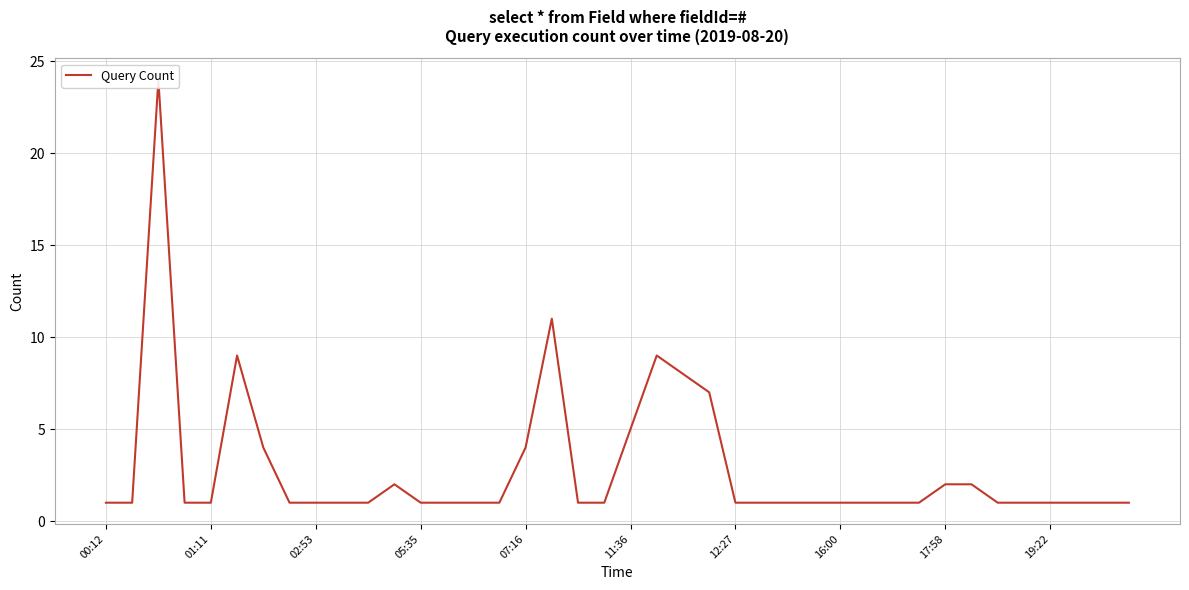

Reading right to left, what are all the values shown in this chart?

1	1	1	1	1	1	2	2	1	1	1	1	1	1	1	1	7	8	9	5	1	1	11	4	1	1	1	1	2	1	1	1	1	4	9	1	1	24	1	1